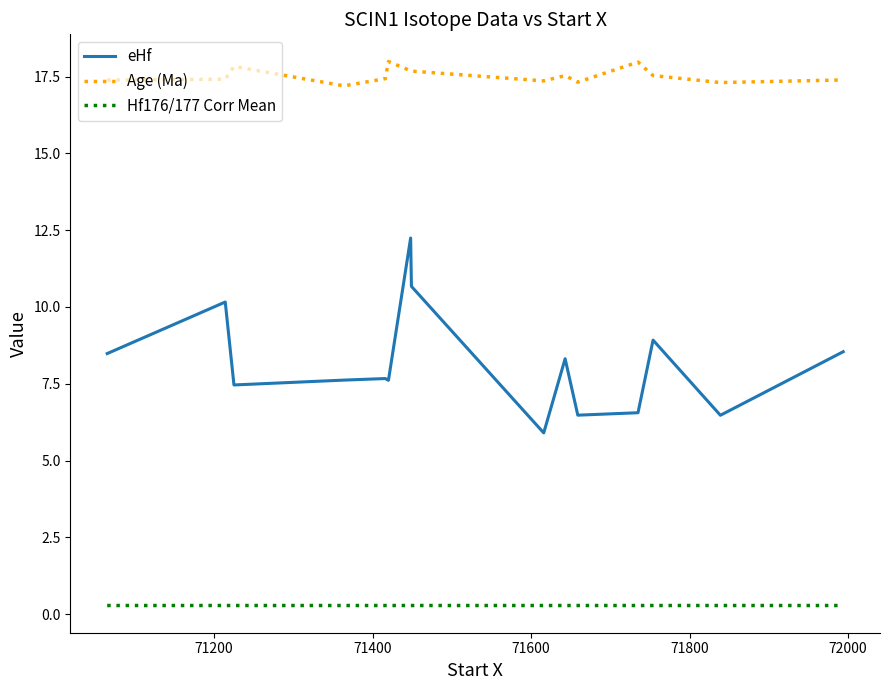

True or false: eHf and Hf176/177 Corr Mean intersect in this chart.

False